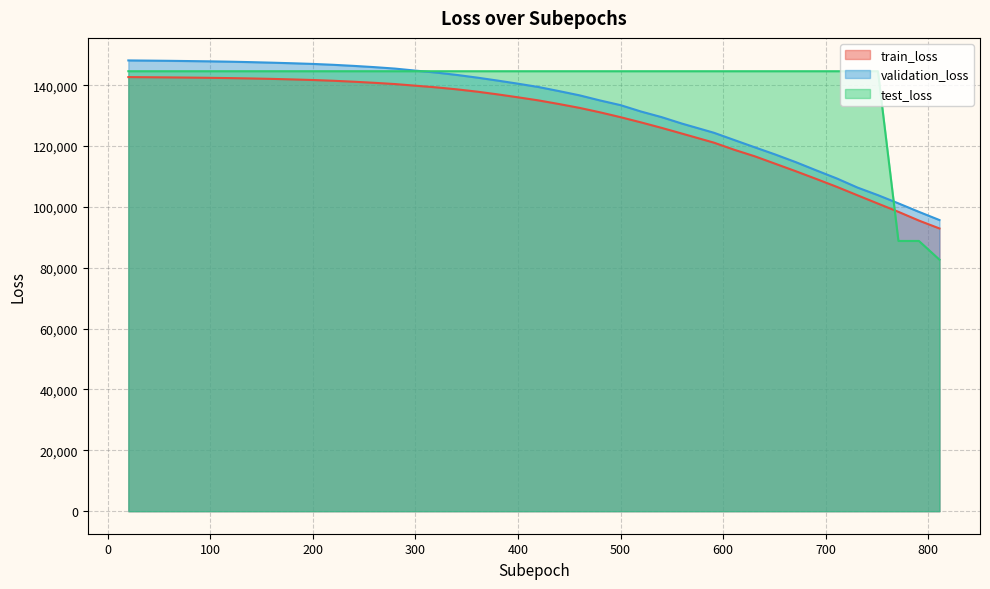

Rank the series at 560 from lowest to highest value.

train_loss, validation_loss, test_loss